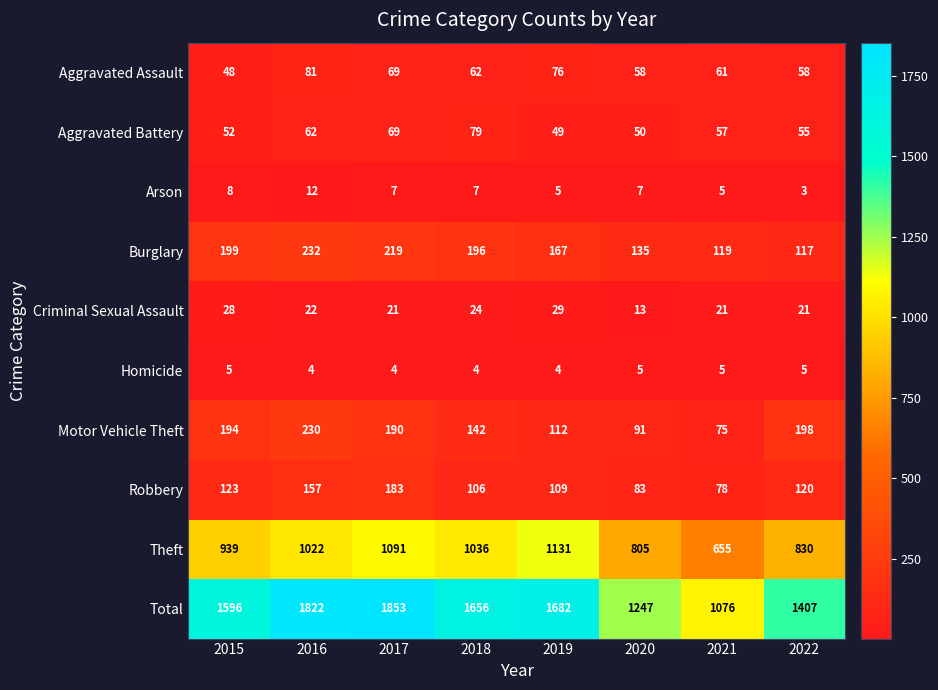

Which series has the largest range (max minus min)?

Total